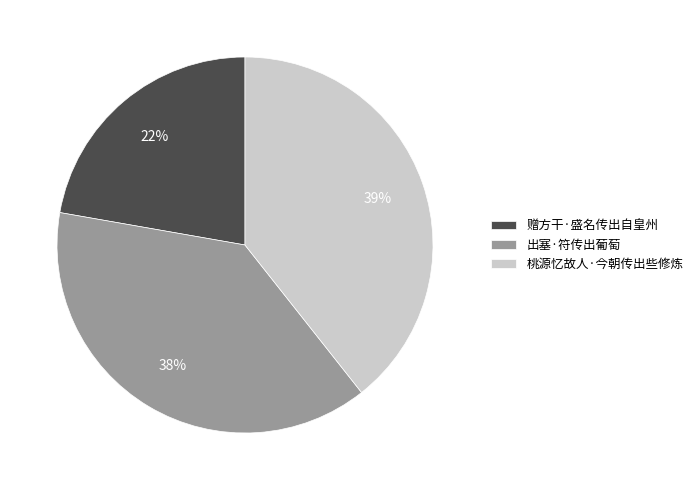

What is the smallest slice in the pie chart?

赠方干·盛名传出自皇州